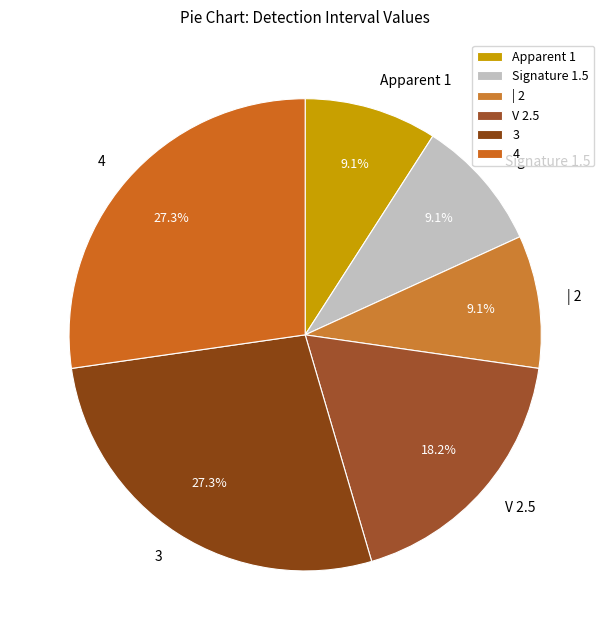

Is it true that | 2 is 9% of the pie?

True